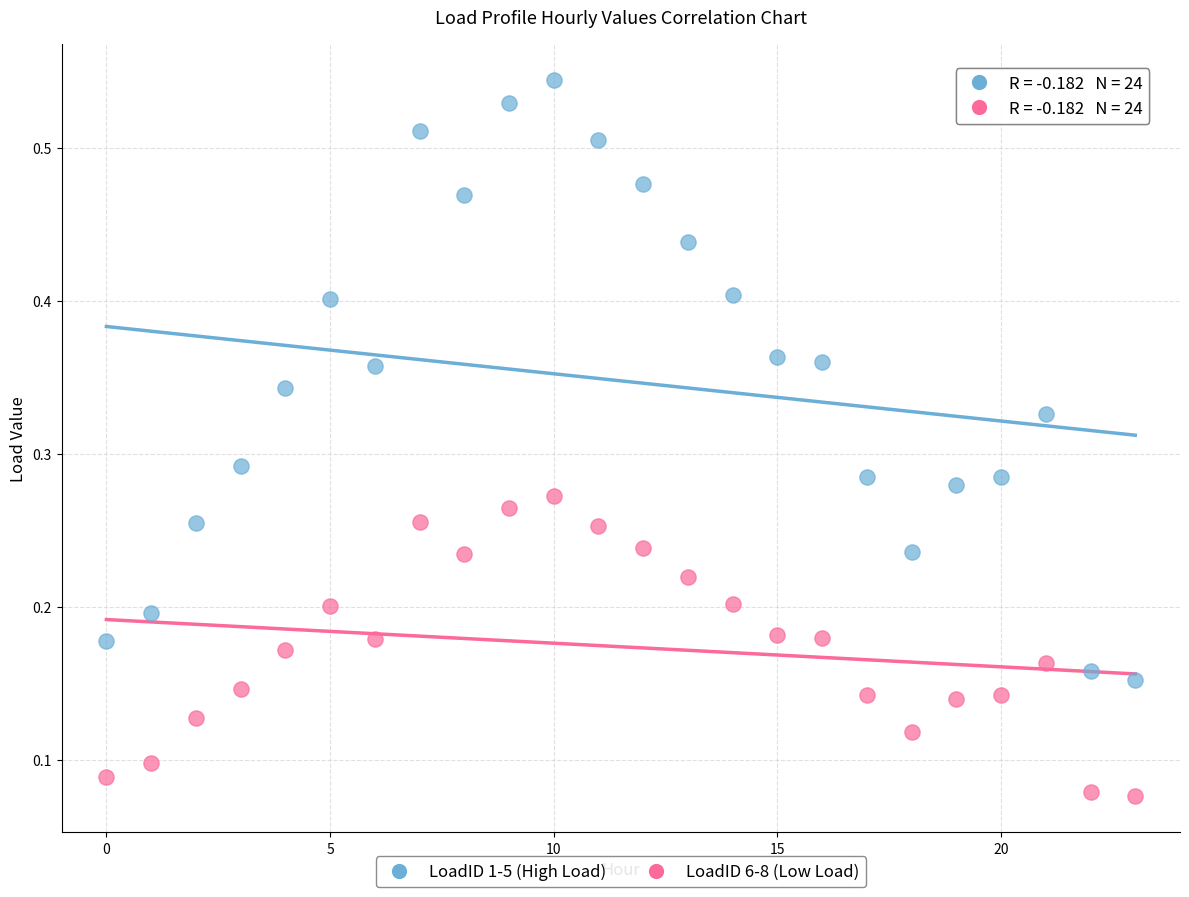

Which series has the largest Y range (max minus min)?

LoadID 1-5 (High Load)